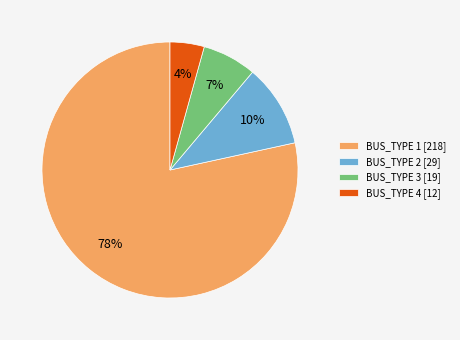

Rank the categories by value from lowest to highest.

BUS_TYPE 4, BUS_TYPE 3, BUS_TYPE 2, BUS_TYPE 1